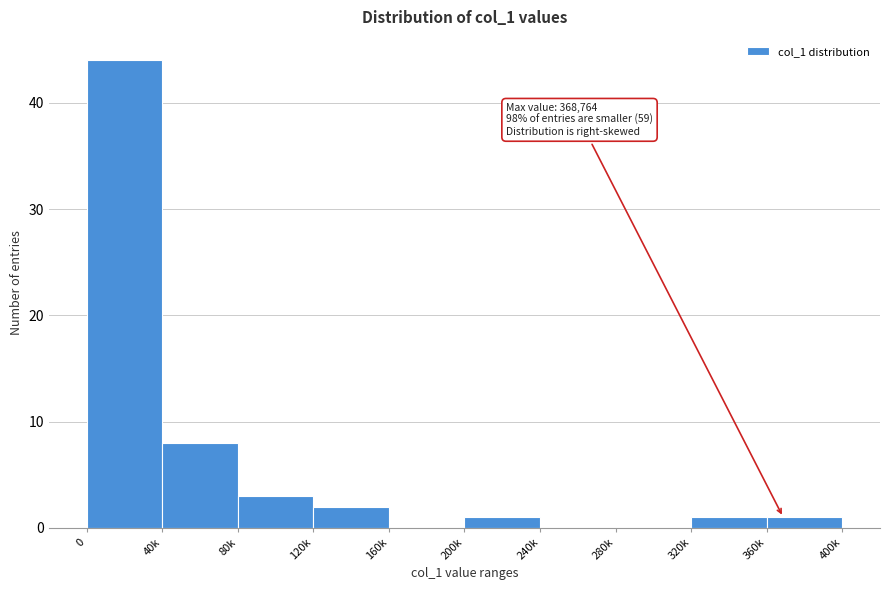

Reading left to right, extract all data points from this chart.

0=44	40k=8	80k=3	120k=2	160k=0	200k=1	240k=0	280k=0	320k=1	360k=1